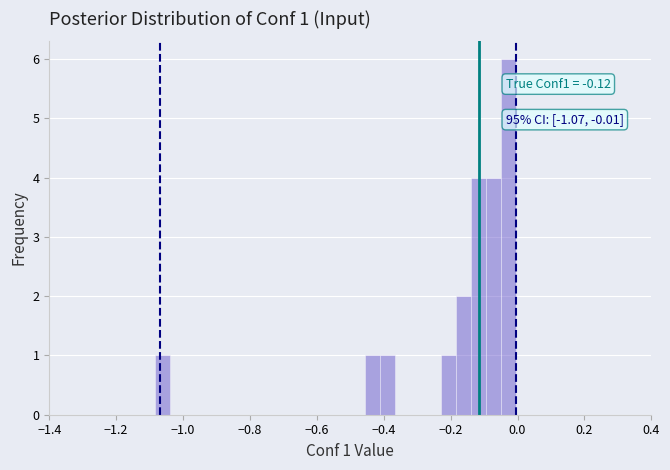

Read against the x-axis, roughly where is the centre of the tallest bar?

-0.02